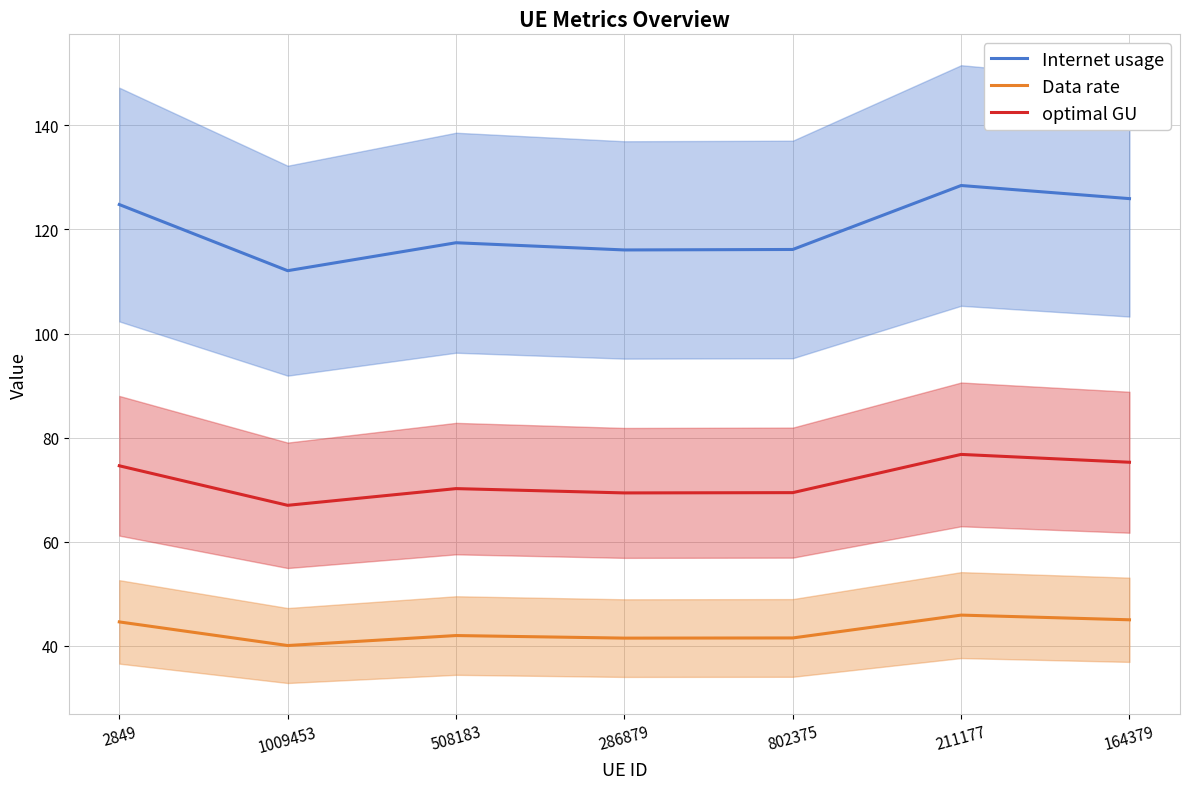

What is the label of the 1st point from the left?

2849